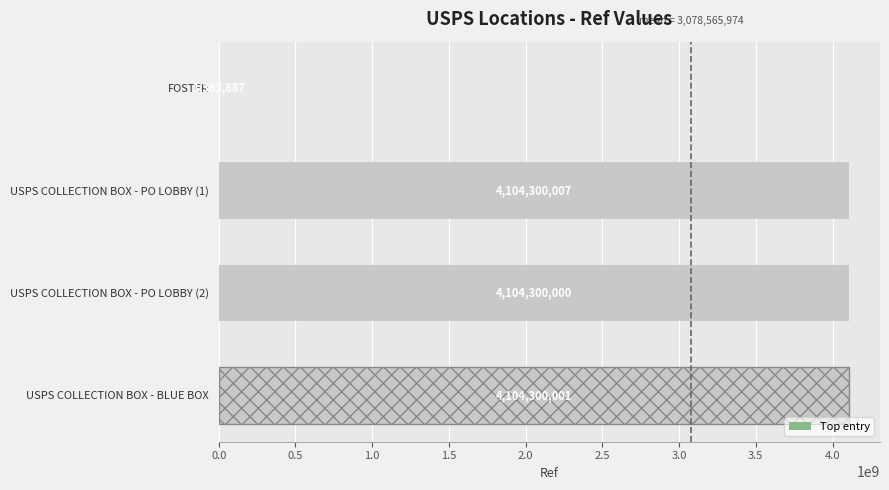

Reading bottom to top, extract all data points from this chart.

USPS COLLECTION BOX - BLUE BOX=4104300001	USPS COLLECTION BOX - PO LOBBY (2)=4104300000	USPS COLLECTION BOX - PO LOBBY (1)=4104300007	FOSTER=1363887